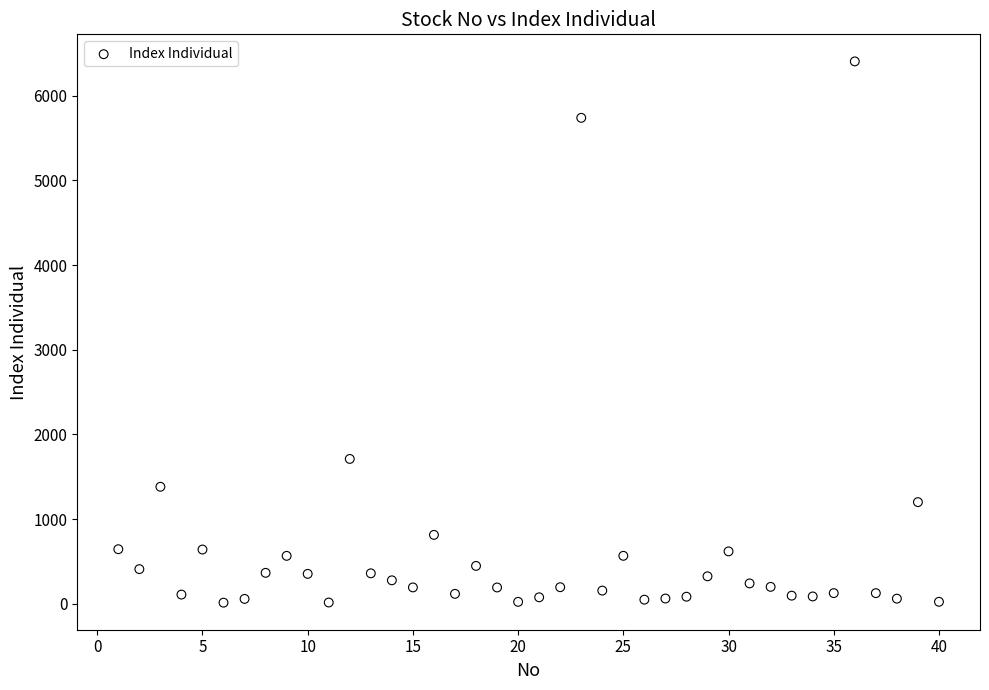

What is the range of Y values (max minus min)?

6392.3